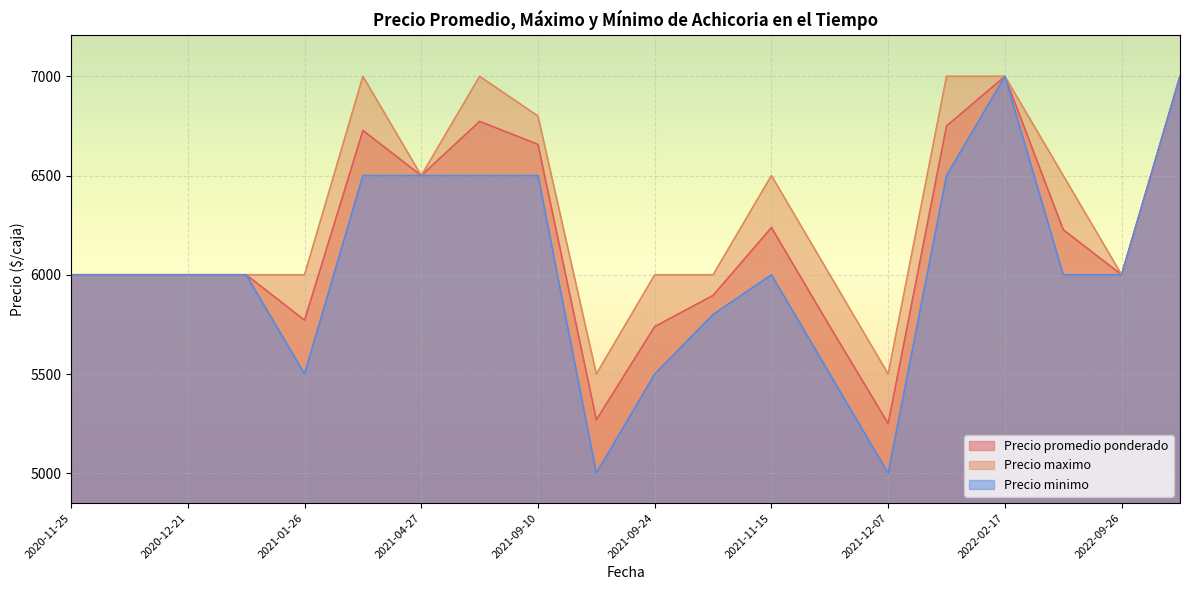

Which label corresponds to the smallest value in the chart?

2021-09-23